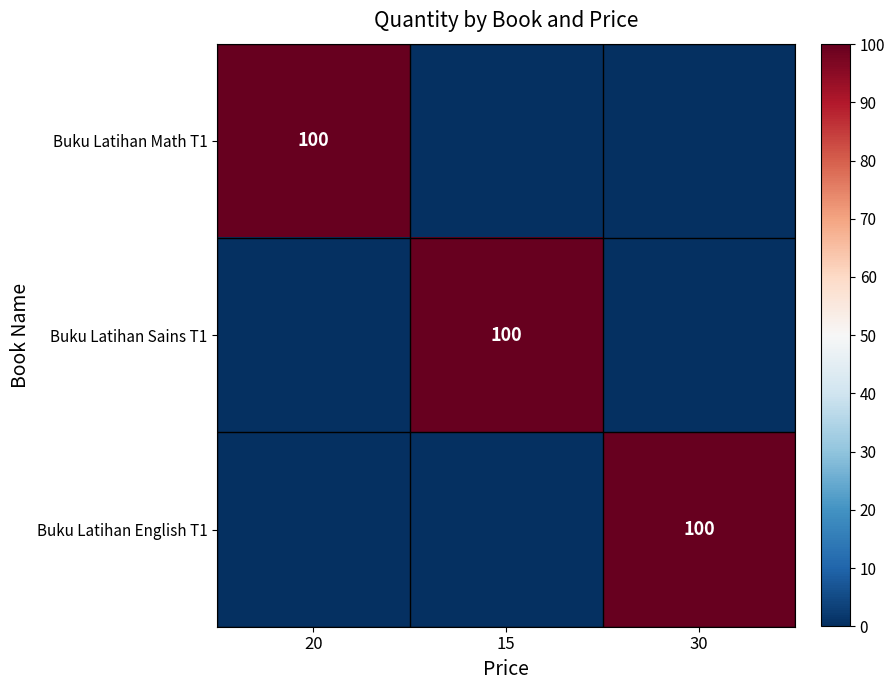

True or false: Buku Latihan Math T1 has a value of 176 at 20.

False